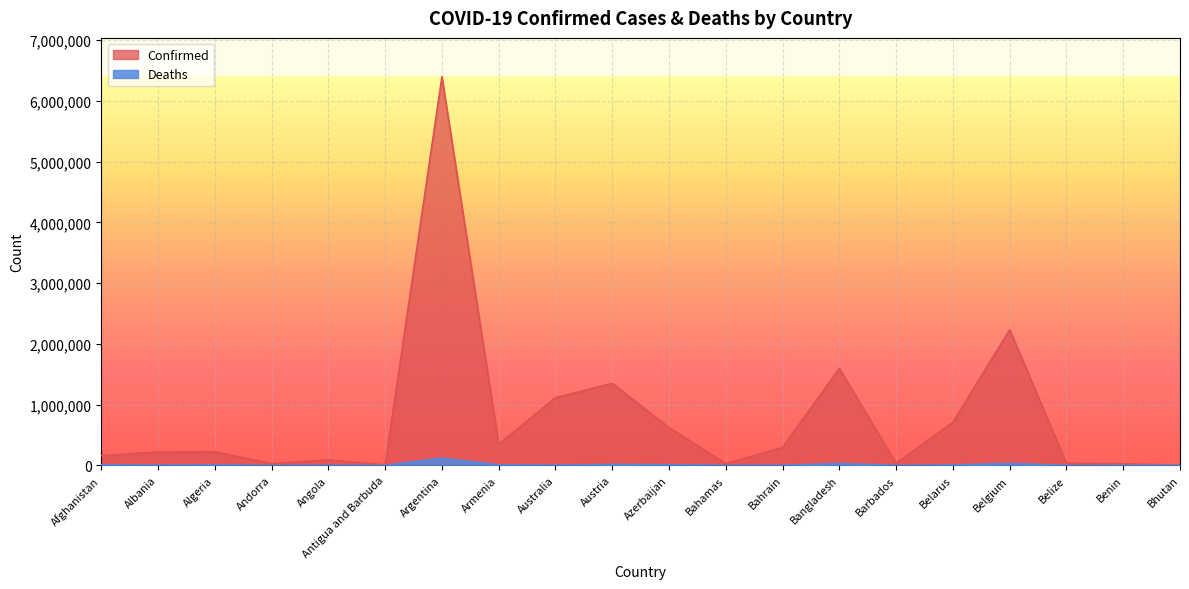

What is the difference between the maximum and minimum values in the Confirmed series?

6396394